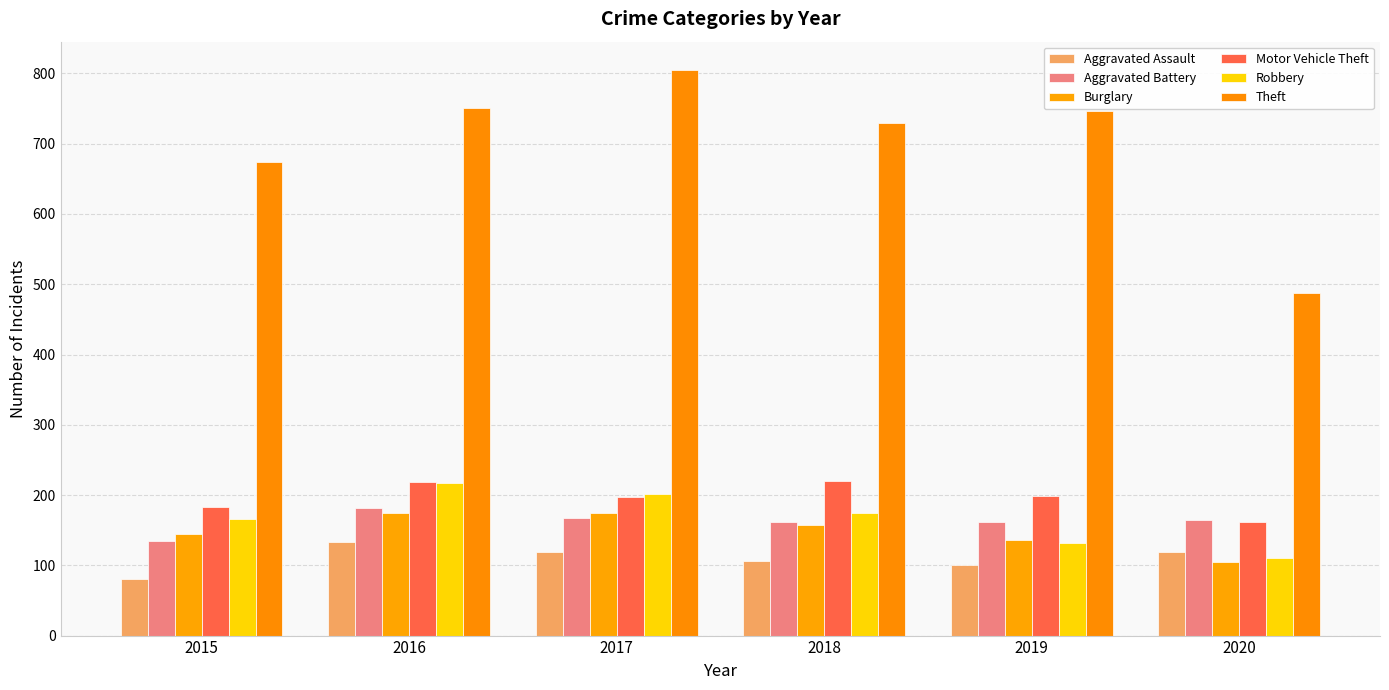

Is the value of Aggravated Assault at 2015 greater than the value of Burglary at 2019?

No